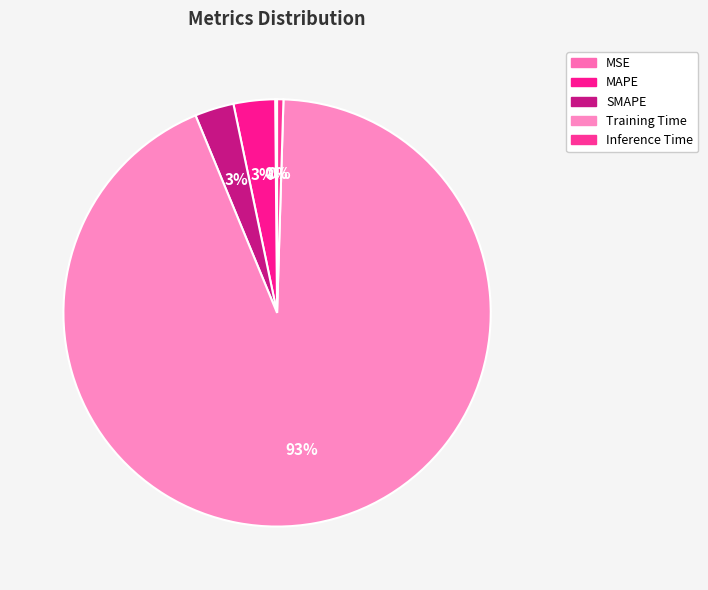

How many segments does this pie chart have?

5